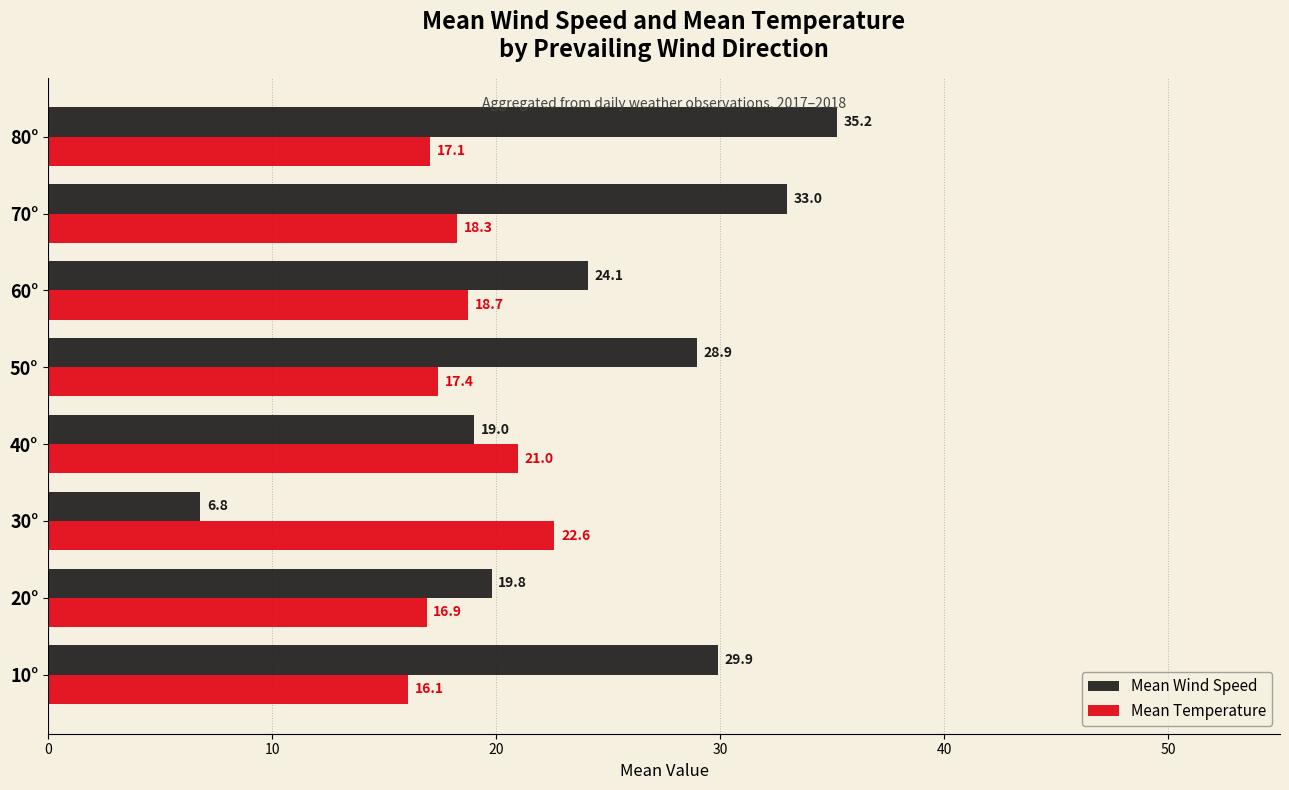

What is the difference between the maximum and second lowest values in the Mean Temperature series?

5.7